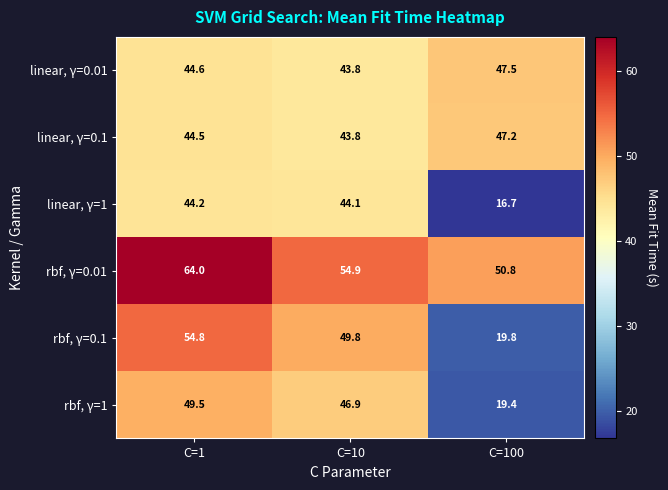

What is the maximum value shown in the chart?

64.0